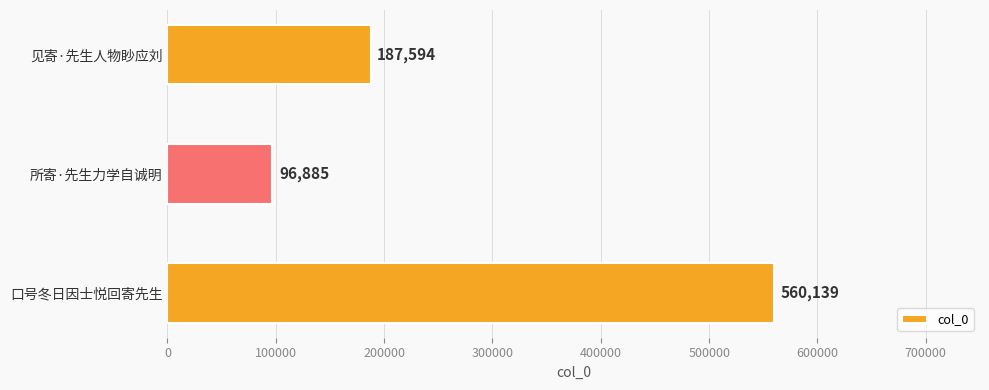

What is the difference between the values at 口号冬日因士悦回寄先生 and 见寄·先生人物眇应刘?

372545